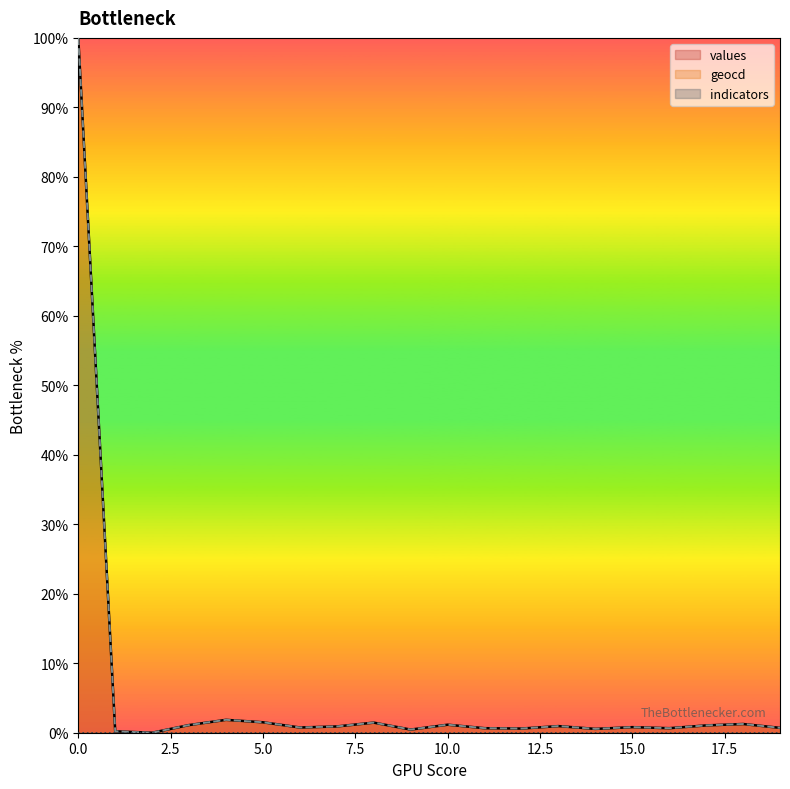

Is it true that values equals 0.0 at 2?

True